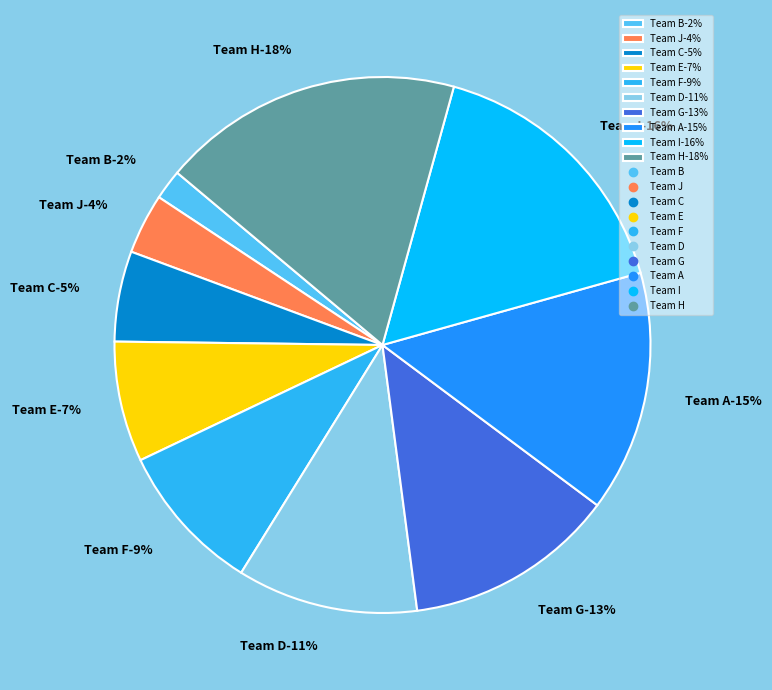

How many slices are in this pie chart?

10